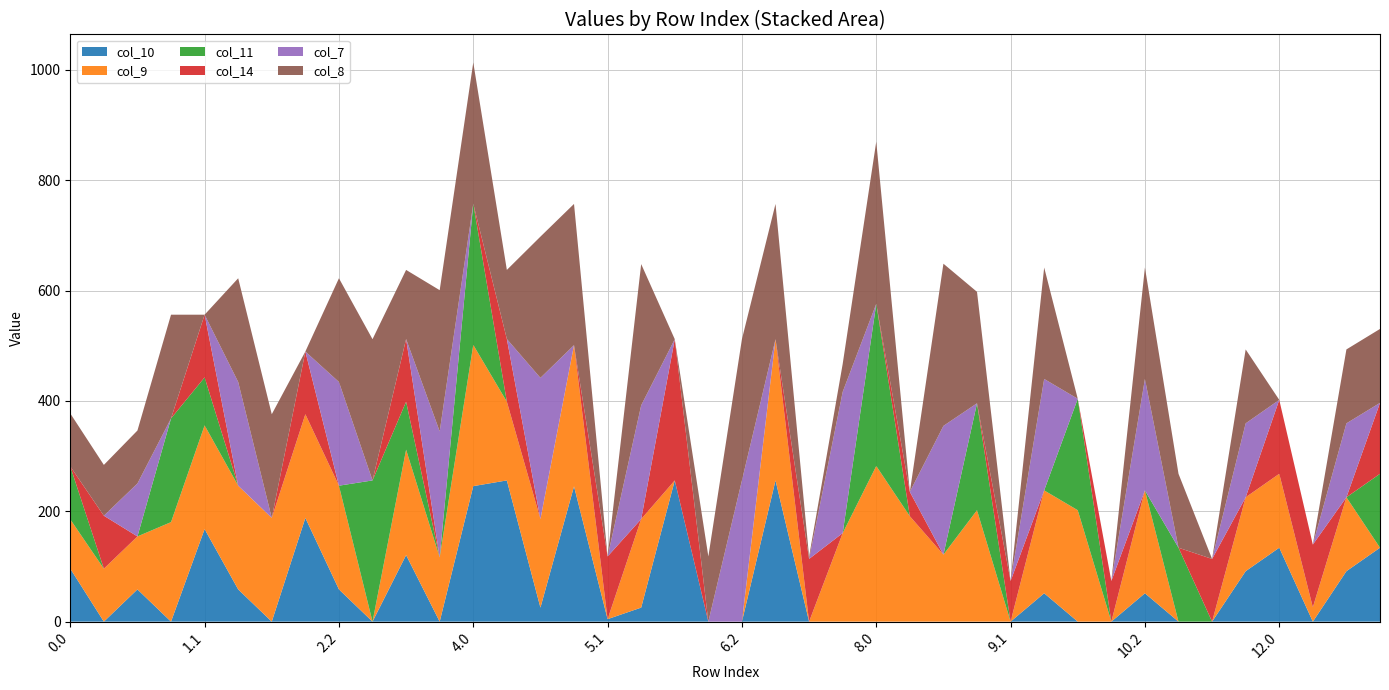

Reading left to right, what are all the values shown in this chart?

col_10: 0.0=96.0	0.1=0.0	0.2=58.5	1.0=0.0	1.1=167.8	1.2=58.5	2.0=0.0	2.1=188.0	2.2=58.5	3.0=0.0	3.1=120.6	3.2=0.0	4.0=245.7	4.1=256.0	4.2=25.5	5.0=245.2	5.1=4.5	5.2=25.5	6.0=256.0	6.1=0.0	6.2=0.0	7.0=256.0	7.1=0.0	7.2=0.0	8.0=0.0	8.1=0.0	8.2=0.0	9.0=0.0	9.1=0.0	9.2=51.5	10.0=0.0	10.1=0.0	10.2=51.5	11.0=0.0	11.1=0.0	11.2=91.5	12.0=134.0	12.1=0.0	12.2=91.5	13.0=134.0
col_9: 0.0=89.4	0.1=96.0	0.2=96.0	1.0=180.4	1.1=188.0	1.2=188.0	2.0=188.0	2.1=188.0	2.2=188.0	3.0=0.0	3.1=191.1	3.2=116.5	4.0=256.0	4.1=142.7	4.2=160.5	5.0=256.0	5.1=0.0	5.2=160.5	6.0=0.0	6.1=0.0	6.2=0.0	7.0=256.0	7.1=0.0	7.2=160.5	8.0=282.1	8.1=191.1	8.2=121.5	9.0=202.0	9.1=0.0	9.2=186.5	10.0=202.0	10.1=0.0	10.2=186.5	11.0=0.0	11.1=0.0	11.2=134.0	12.0=134.0	12.1=26.0	12.2=134.0	13.0=0.0
col_11: 0.0=96.0	0.1=0.0	0.2=0.0	1.0=188.0	1.1=87.0	1.2=0.0	2.0=0.0	2.1=0.0	2.2=0.0	3.0=256.0	3.1=87.0	3.2=0.0	4.0=256.0	4.1=0.0	4.2=0.0	5.0=0.0	5.1=0.0	5.2=0.0	6.0=0.0	6.1=0.0	6.2=0.0	7.0=0.0	7.1=0.0	7.2=0.0	8.0=294.0	8.1=0.0	8.2=0.0	9.0=193.8	9.1=0.0	9.2=0.0	10.0=202.0	10.1=0.0	10.2=0.0	11.0=134.0	11.1=0.0	11.2=0.0	12.0=0.0	12.1=0.0	12.2=0.0	13.0=134.0
col_14: 0.0=0.0	0.1=96.0	0.2=0.0	1.0=0.0	1.1=113.7	1.2=0.0	2.0=0.0	2.1=113.7	2.2=0.0	3.0=0.0	3.1=113.7	3.2=0.0	4.0=0.0	4.1=113.7	4.2=0.0	5.0=0.0	5.1=113.7	5.2=0.0	6.0=256.0	6.1=0.0	6.2=0.0	7.0=0.0	7.1=113.7	7.2=0.0	8.0=0.0	8.1=44.2	8.2=0.0	9.0=0.0	9.1=73.7	9.2=0.0	10.0=0.0	10.1=73.7	10.2=0.0	11.0=0.0	11.1=113.7	11.2=0.0	12.0=134.0	12.1=113.7	12.2=0.0	13.0=128.6
col_7: 0.0=0.0	0.1=0.0	0.2=96.0	1.0=0.0	1.1=0.0	1.2=188.0	2.0=0.0	2.1=0.0	2.2=188.0	3.0=0.0	3.1=0.0	3.2=228.4	4.0=0.0	4.1=0.0	4.2=256.0	5.0=0.0	5.1=0.0	5.2=206.2	6.0=0.0	6.1=0.0	6.2=256.0	7.0=0.0	7.1=0.0	7.2=256.0	8.0=0.0	8.1=0.0	8.2=233.4	9.0=0.0	9.1=0.0	9.2=202.0	10.0=0.0	10.1=0.0	10.2=202.0	11.0=0.0	11.1=0.0	11.2=134.0	12.0=0.0	12.1=0.0	12.2=134.0	13.0=0.0
col_8: 0.0=96.0	0.1=92.1	0.2=96.0	1.0=188.0	1.1=0.0	1.2=188.0	2.0=188.0	2.1=0.0	2.2=188.0	3.0=256.0	3.1=125.2	3.2=256.0	4.0=256.0	4.1=125.2	4.2=256.0	5.0=256.0	5.1=0.0	5.2=256.0	6.0=0.0	6.1=118.2	6.2=256.0	7.0=245.2	7.1=4.5	7.2=50.6	8.0=294.0	8.1=0.0	8.2=294.0	9.0=202.0	9.1=0.0	9.2=202.0	10.0=0.0	10.1=0.0	10.2=202.0	11.0=134.0	11.1=0.0	11.2=134.0	12.0=0.0	12.1=0.0	12.2=134.0	13.0=134.0